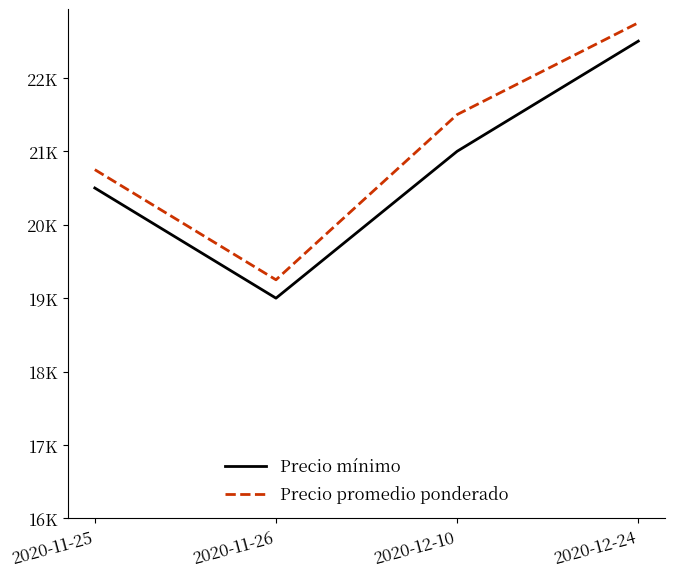

Where is Precio promedio ponderado nearest to the value 21000?

2020-11-25